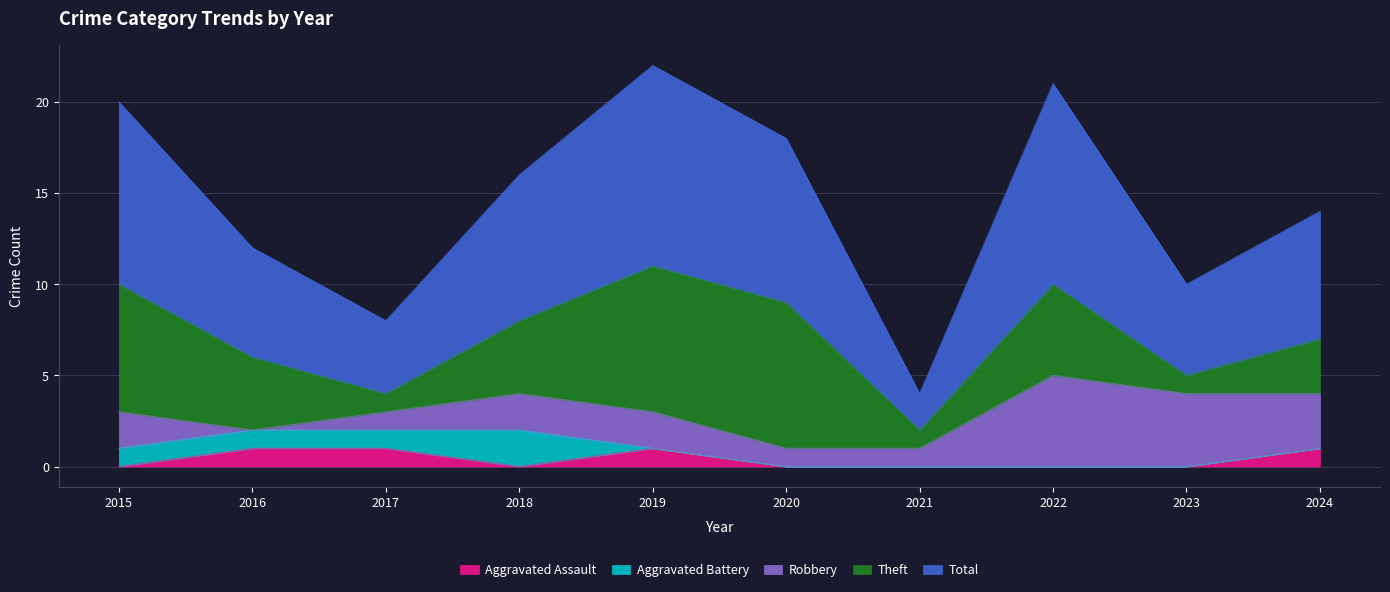

What are all the series names shown in the legend?

Aggravated Assault, Aggravated Battery, Robbery, Theft, Total